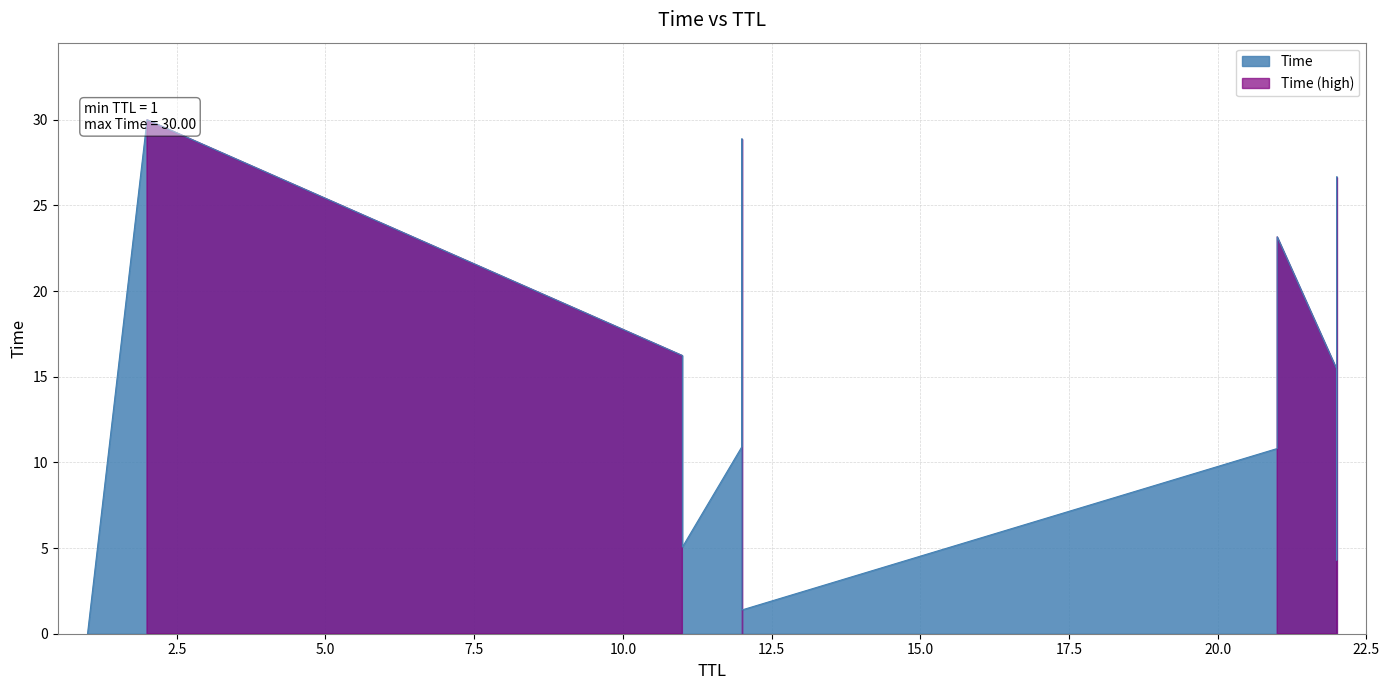

How many data points does each series have?

13